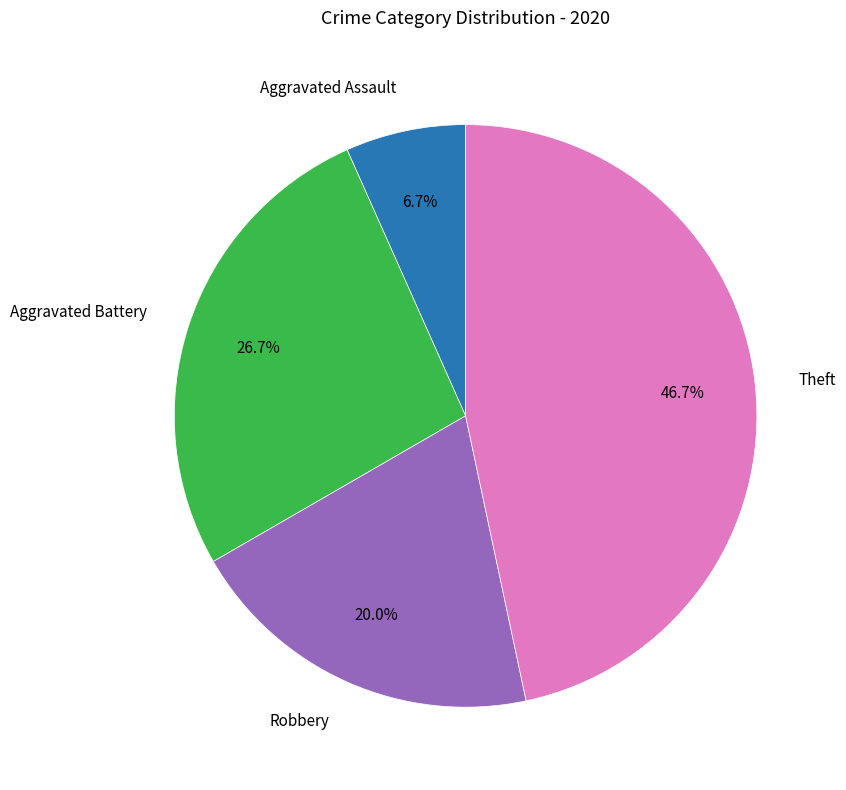

Is there a majority slice in this chart?

No